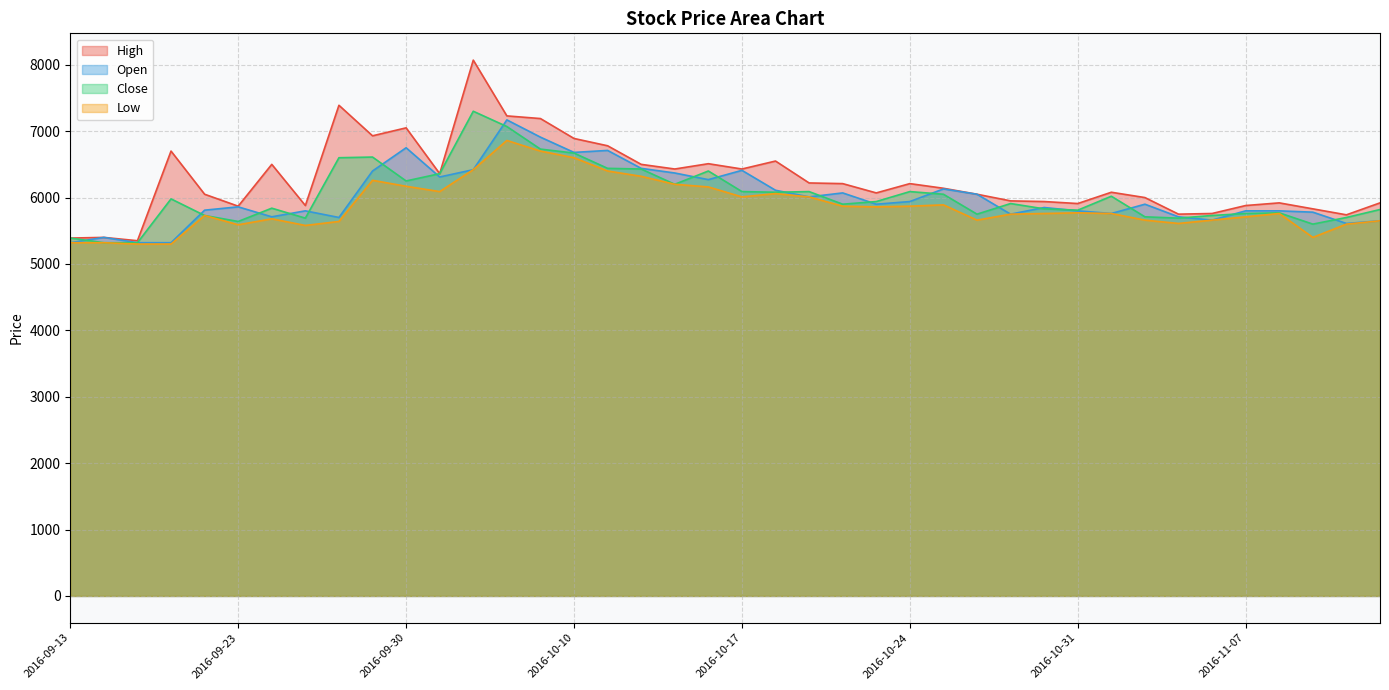

What is the average value of the Open series?

6009